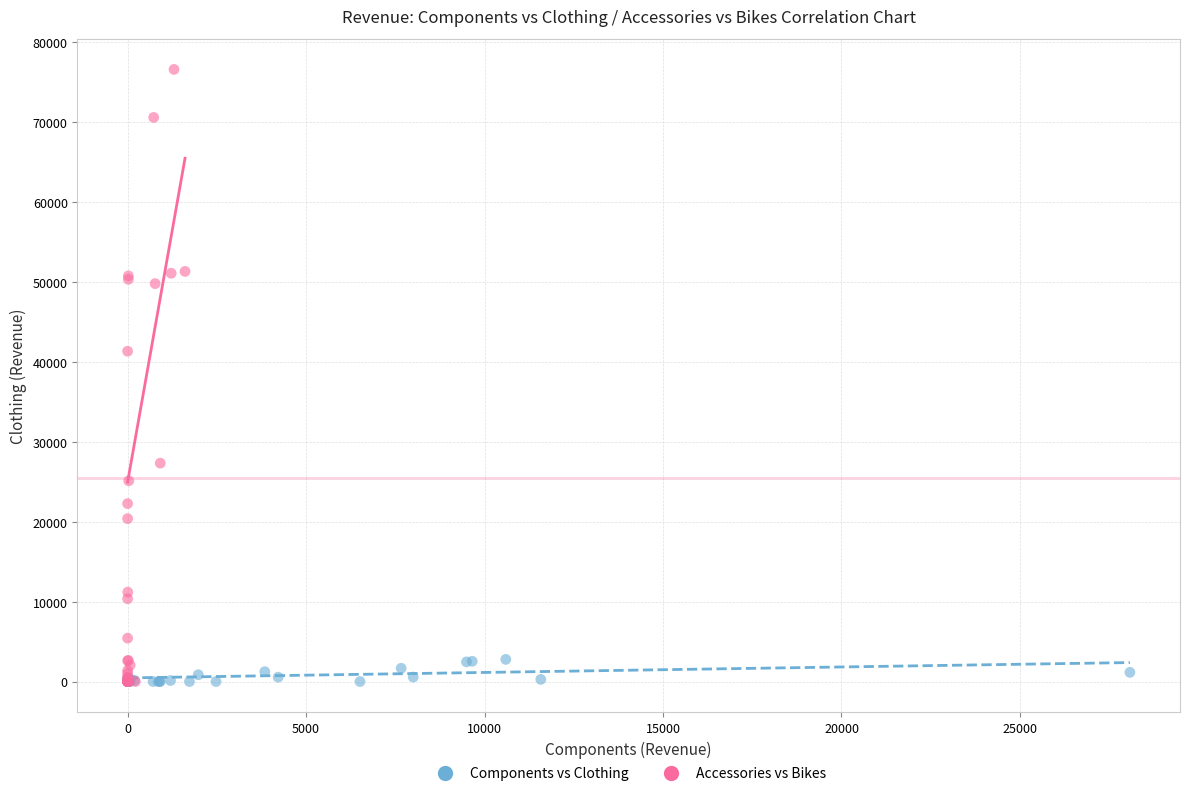

Which series contains the highest Y value?

Accessories vs Bikes